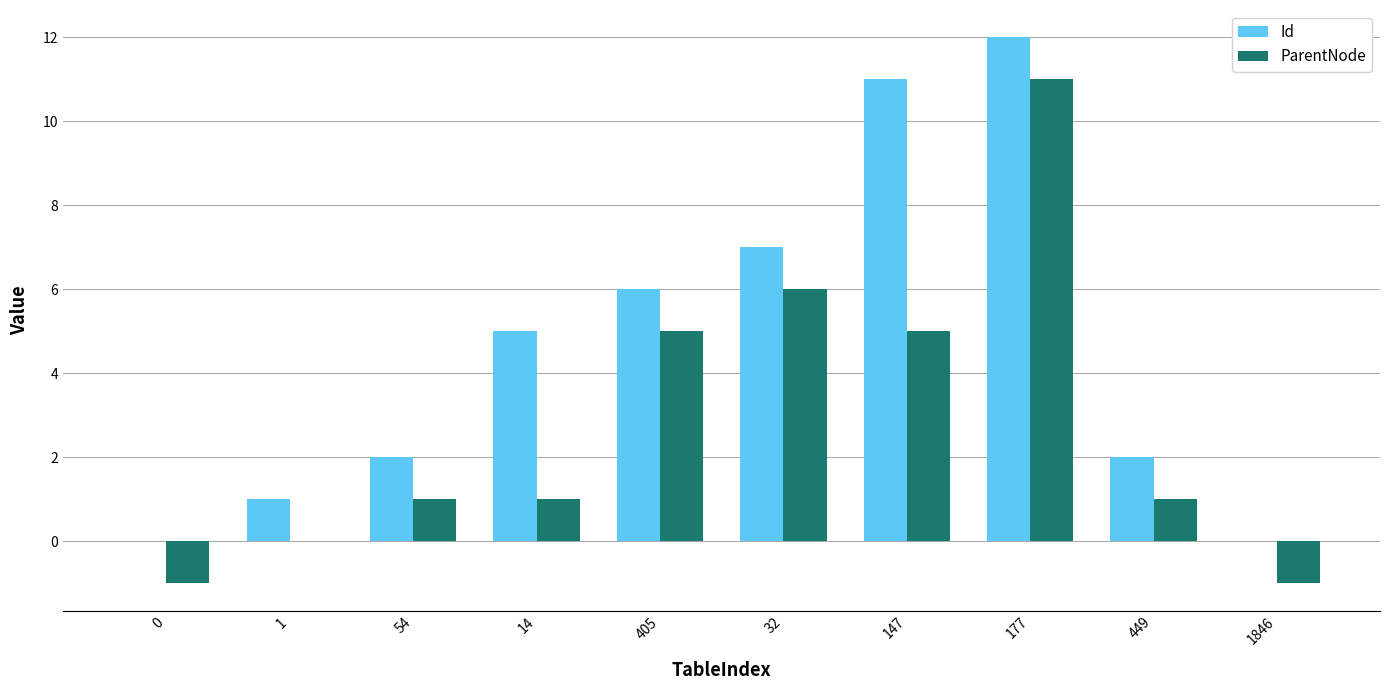

Reading left to right, extract all data points from this chart.

Id: 0=0	1=1	54=2	14=5	405=6	32=7	147=11	177=12	449=2	1846=0
ParentNode: 0=-1	1=0	54=1	14=1	405=5	32=6	147=5	177=11	449=1	1846=-1